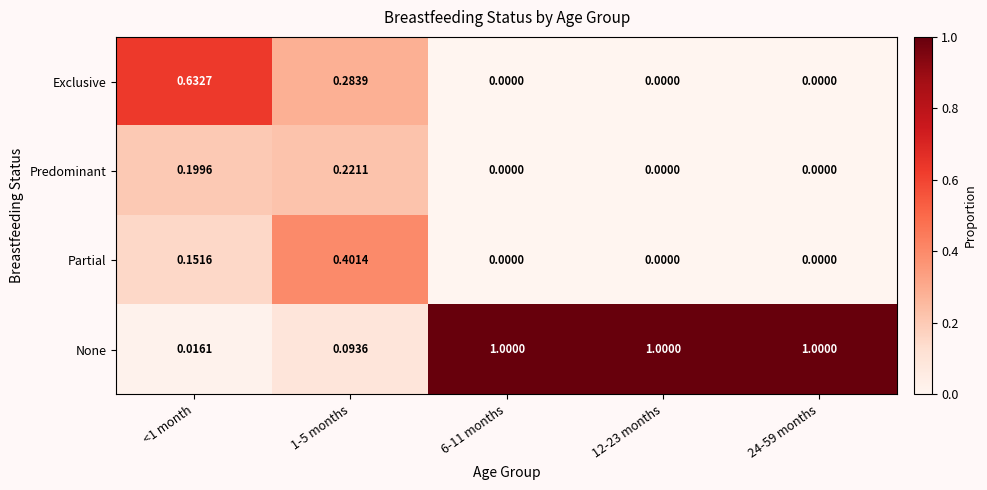

Which series has the largest total across all categories?

None